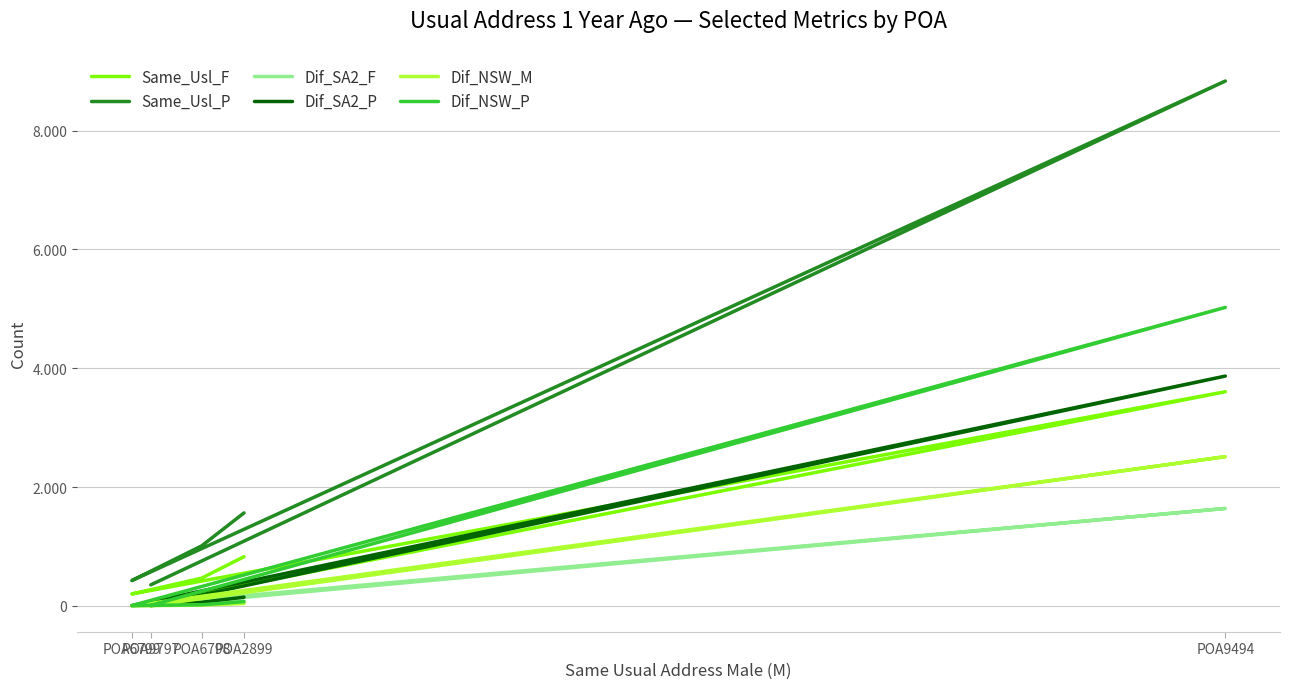

Which category has the lowest value in the Same_Usl_P series?

POA9797